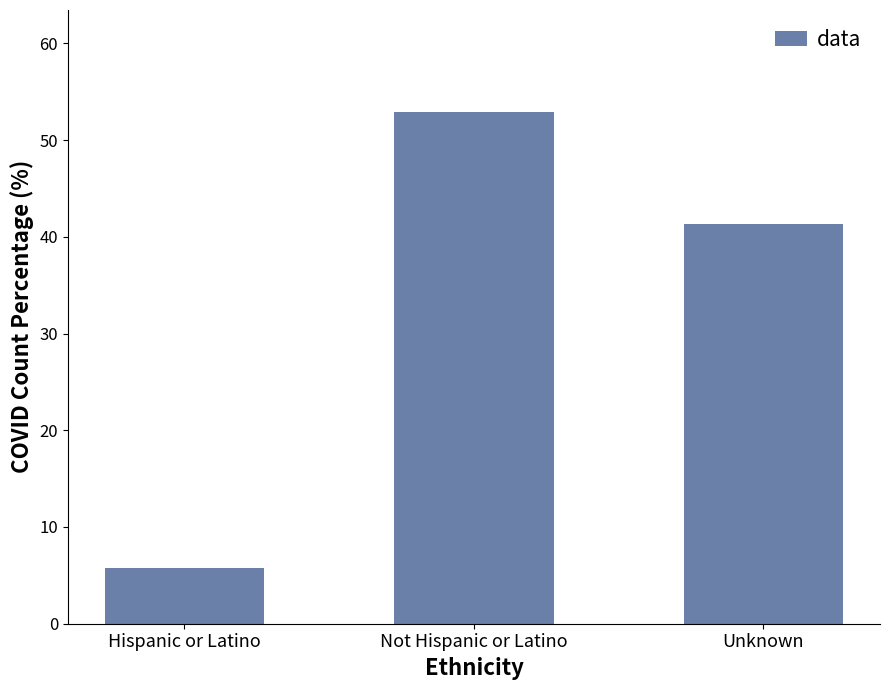

Which category has the highest value across all series?

Not Hispanic or Latino